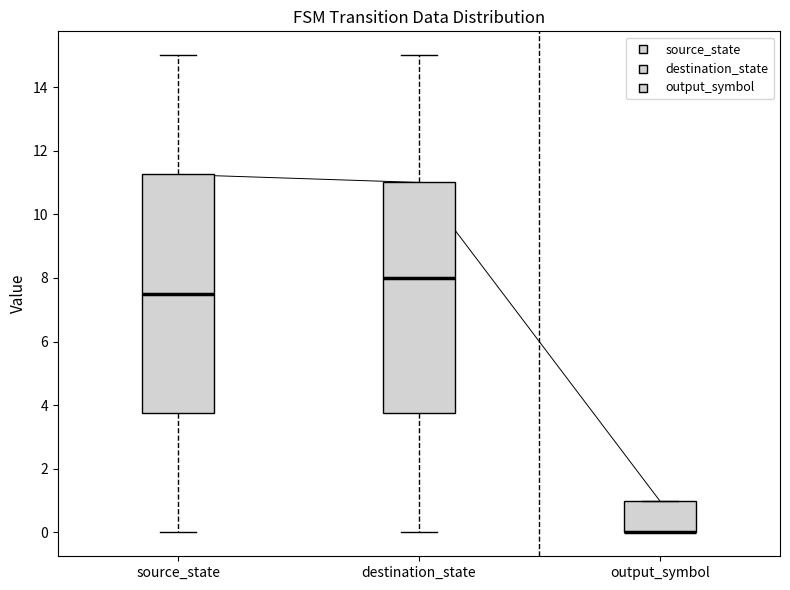

Comparing the boxes themselves (not the whiskers), which one is the tallest?

source_state